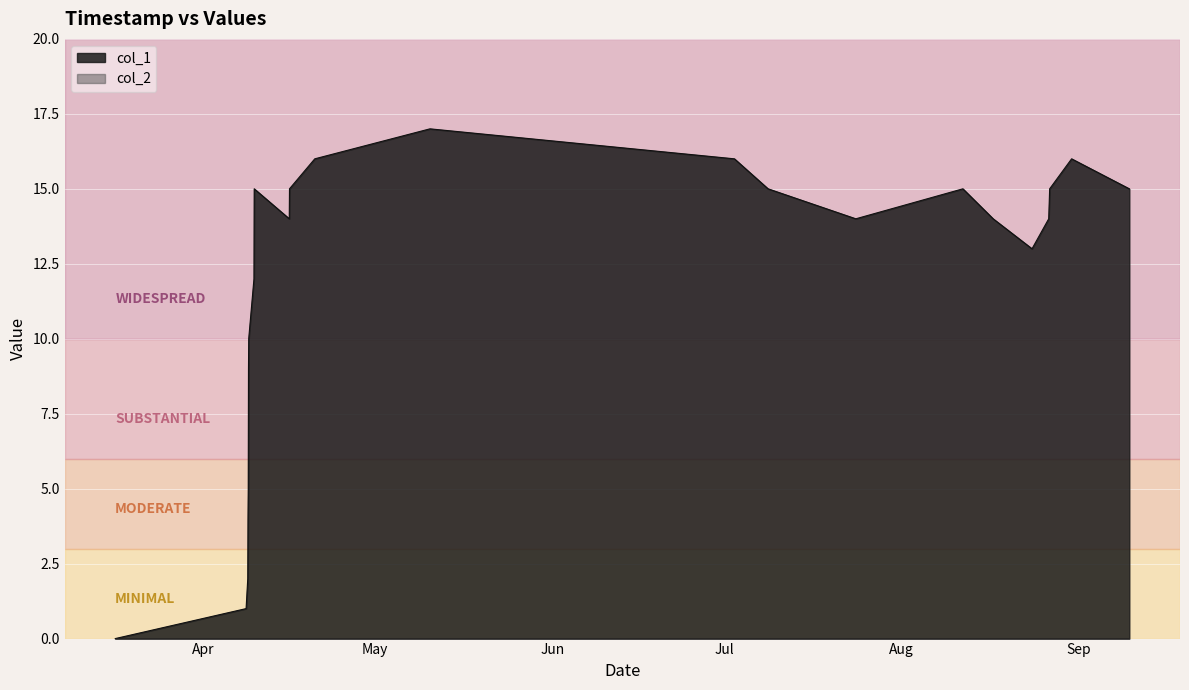

What is the maximum value shown in the chart?

17